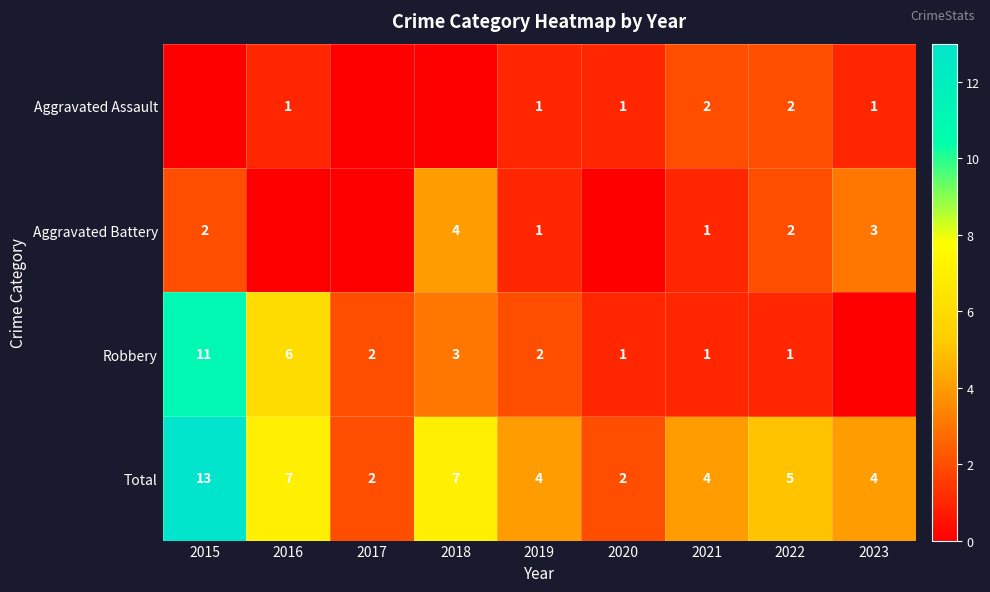

At which label does Total reach its peak?

2015